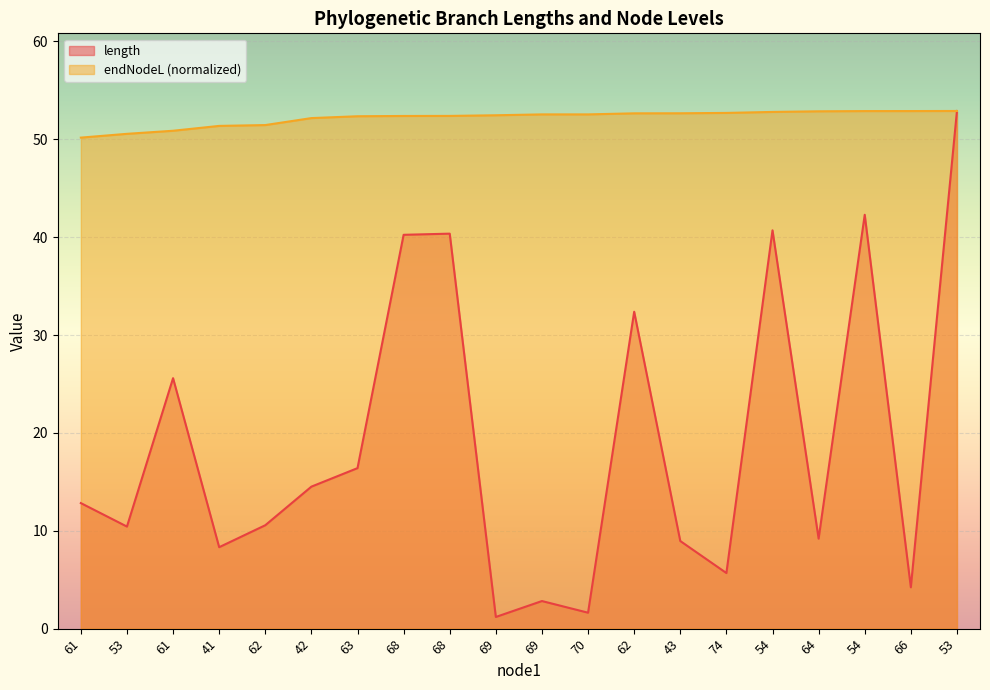

At which category does the chart reach its peak across all series?

53